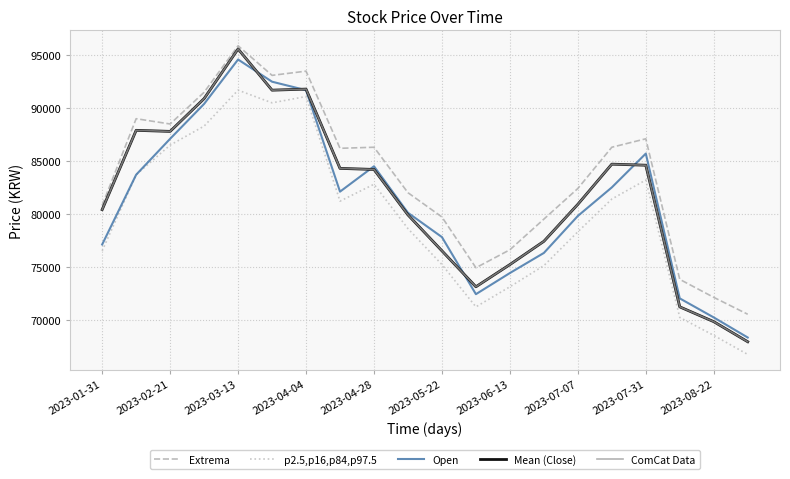

Does the chart display data point markers on the line(s)?

No